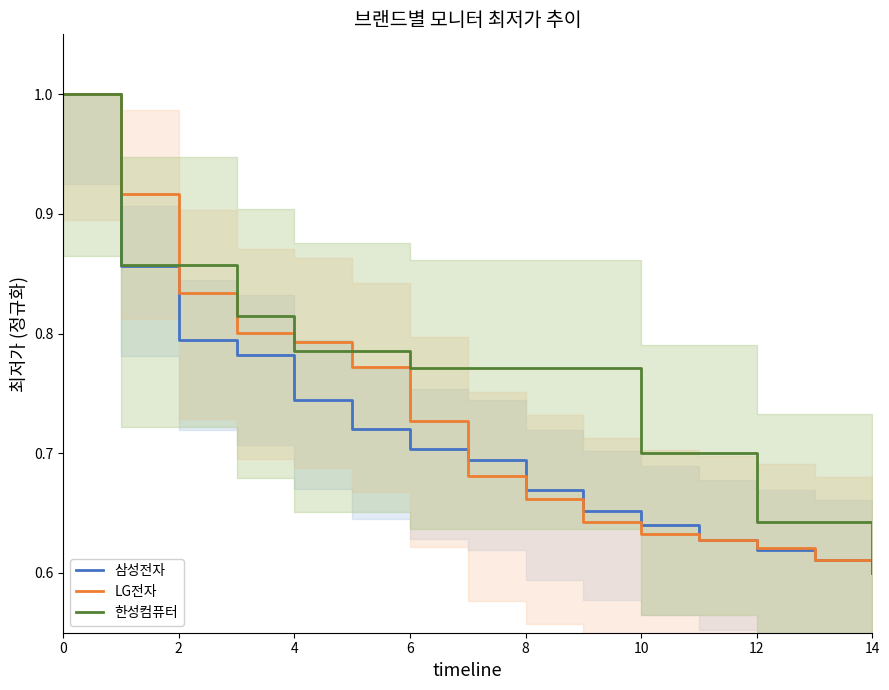

Reading left to right, what are all the values shown in this chart?

삼성전자: 1.0	0.9	0.8	0.8	0.7	0.7	0.7	0.7	0.7	0.7	0.6	0.6	0.6	0.6	0.6
LG전자: 1.0	0.9	0.8	0.8	0.8	0.8	0.7	0.7	0.7	0.6	0.6	0.6	0.6	0.6	0.6
한성컴퓨터: 1.0	0.9	0.9	0.8	0.8	0.8	0.8	0.8	0.8	0.8	0.7	0.7	0.6	0.6	0.6